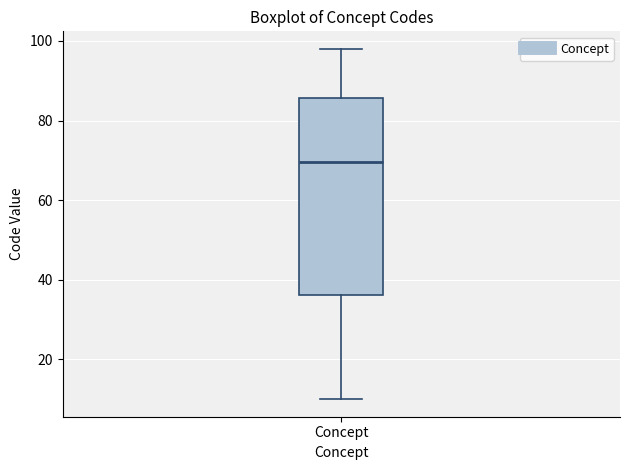

Where does the median line of the box for Concept sit on the y-axis? The values are not printed on the chart, so give them approximately, as read against the axis.

70